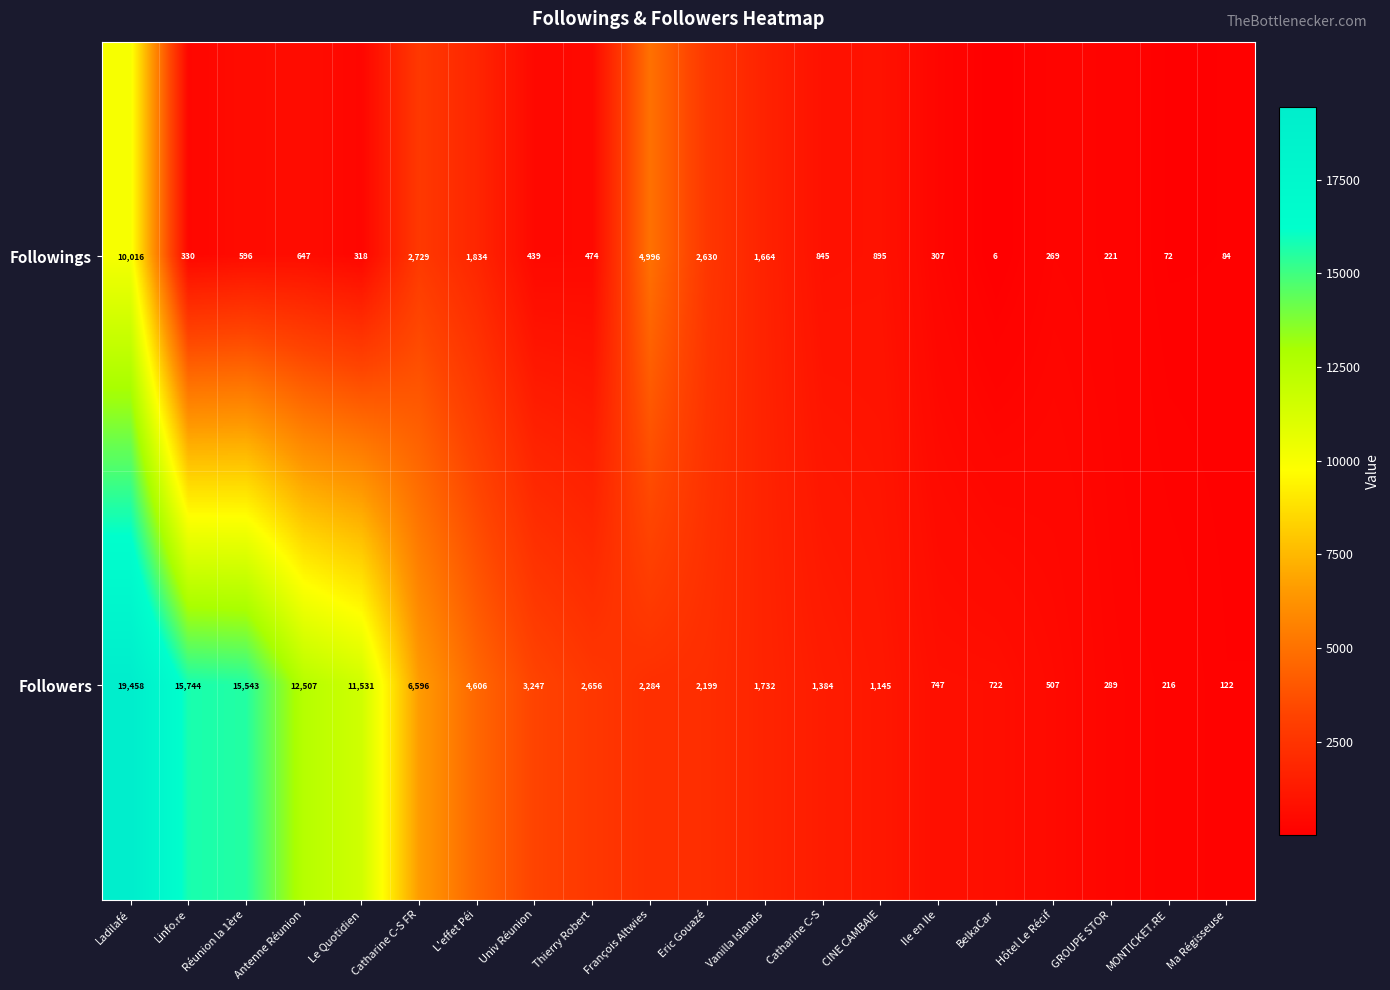

What is the sum of all Followings values?

29372